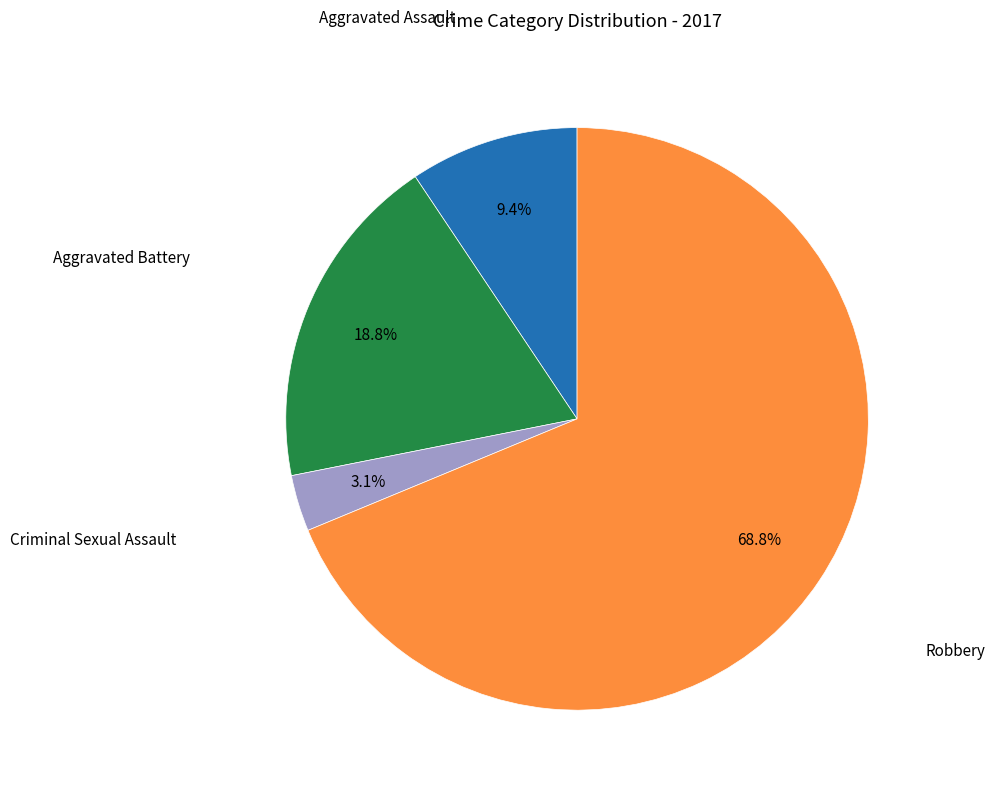

Count the number of slices in the pie.

4